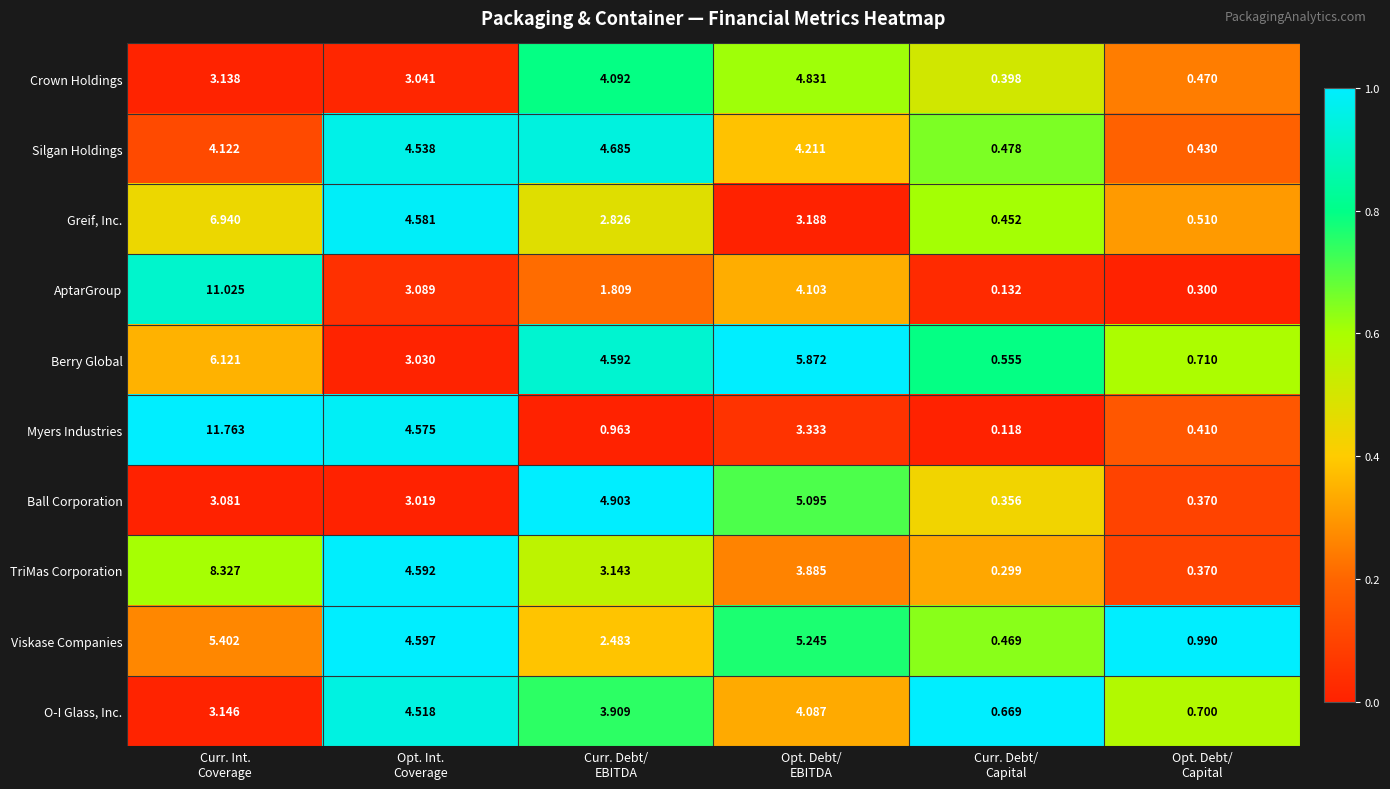

List the series in order of their peak value, lowest first.

O-I Glass, Inc., Silgan Holdings, Crown Holdings, Ball Corporation, Viskase Companies, Berry Global, Greif, Inc., TriMas Corporation, AptarGroup, Myers Industries